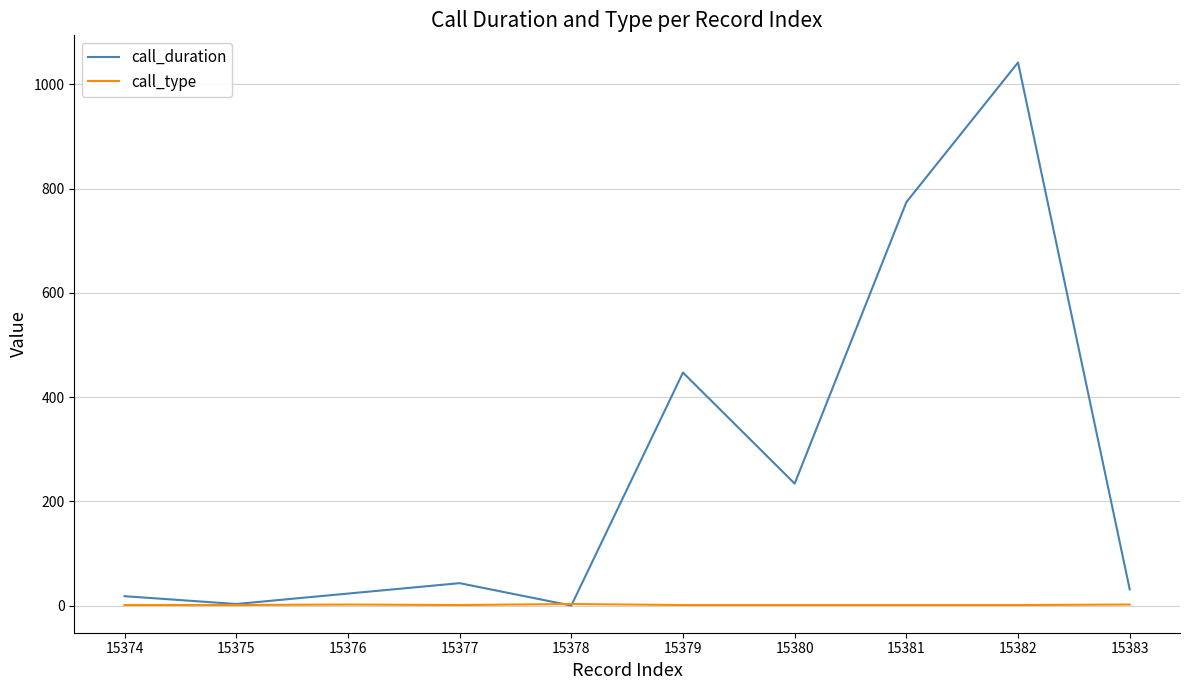

What is the difference between the maximum and minimum values in the call_type series?

2